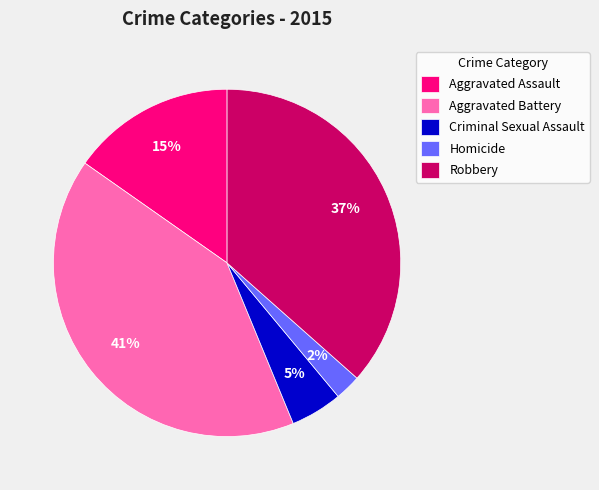

What is the smallest slice in the pie chart?

Homicide